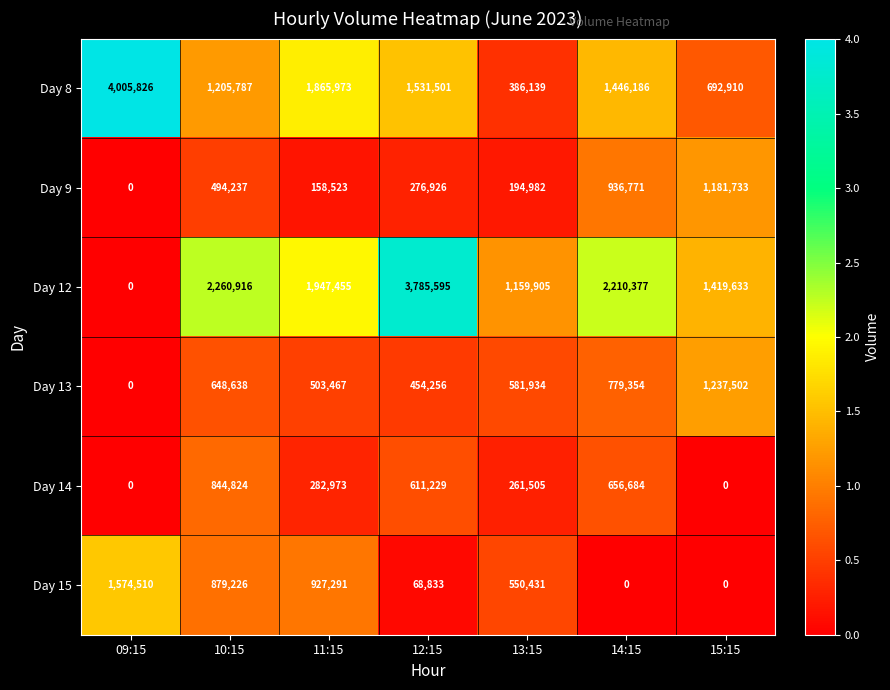

What is the average value of the Day 12 series?

1826269